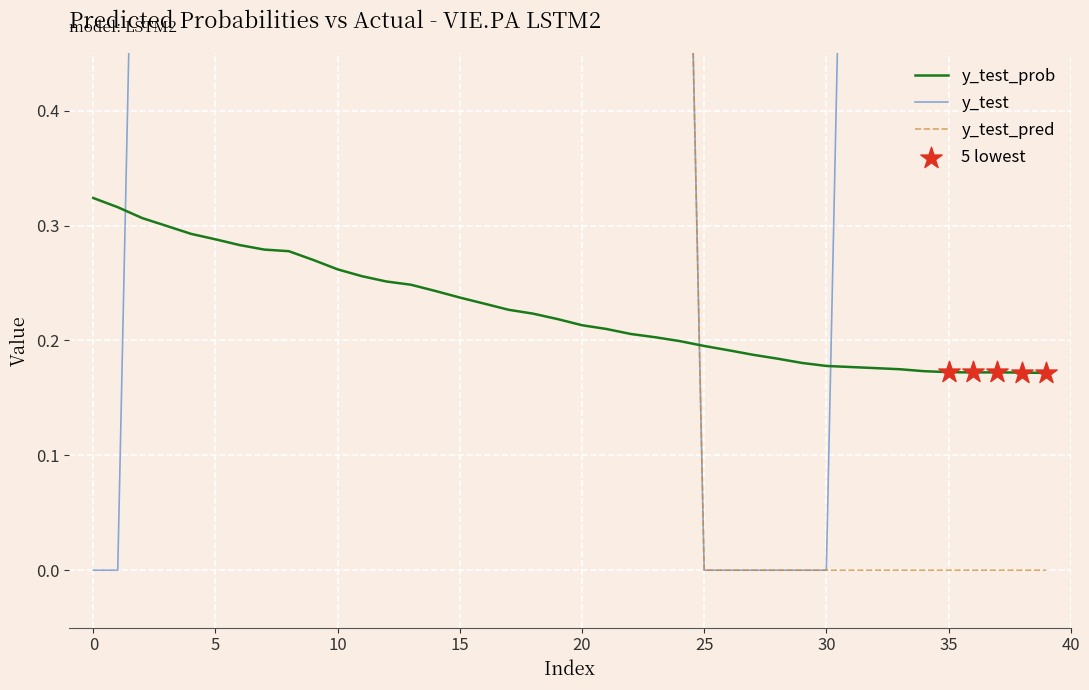

Which series contains the highest Y value?

y_test